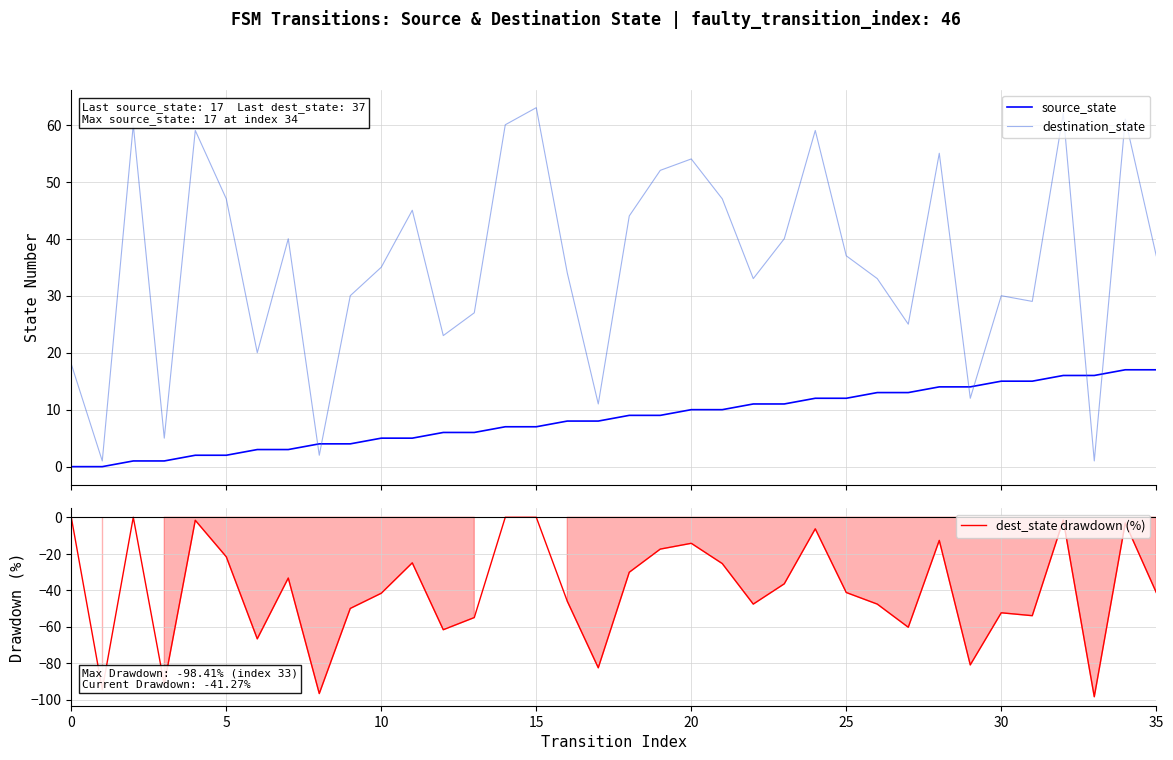

Reading left to right, what are all the values shown in this chart?

source_state: 0.0	0.0	1.0	1.0	2.0	2.0	3.0	3.0	4.0	4.0	5.0	5.0	6.0	6.0	7.0	7.0	8.0	8.0	9.0	9.0	10.0	10.0	11.0	11.0	12.0	12.0	13.0	13.0	14.0	14.0	15.0	15.0	16.0	16.0	17.0	17.0
destination_state: 18.0	1.0	60.0	5.0	59.0	47.0	20.0	40.0	2.0	30.0	35.0	45.0	23.0	27.0	60.0	63.0	34.0	11.0	44.0	52.0	54.0	47.0	33.0	40.0	59.0	37.0	33.0	25.0	55.0	12.0	30.0	29.0	62.0	1.0	61.0	37.0
dest_state drawdown (%): 0.0	-94.4	0.0	-91.7	-1.7	-21.7	-66.7	-33.3	-96.7	-50.0	-41.7	-25.0	-61.7	-55.0	0.0	0.0	-46.0	-82.5	-30.2	-17.5	-14.3	-25.4	-47.6	-36.5	-6.3	-41.3	-47.6	-60.3	-12.7	-81.0	-52.4	-54.0	-1.6	-98.4	-3.2	-41.3